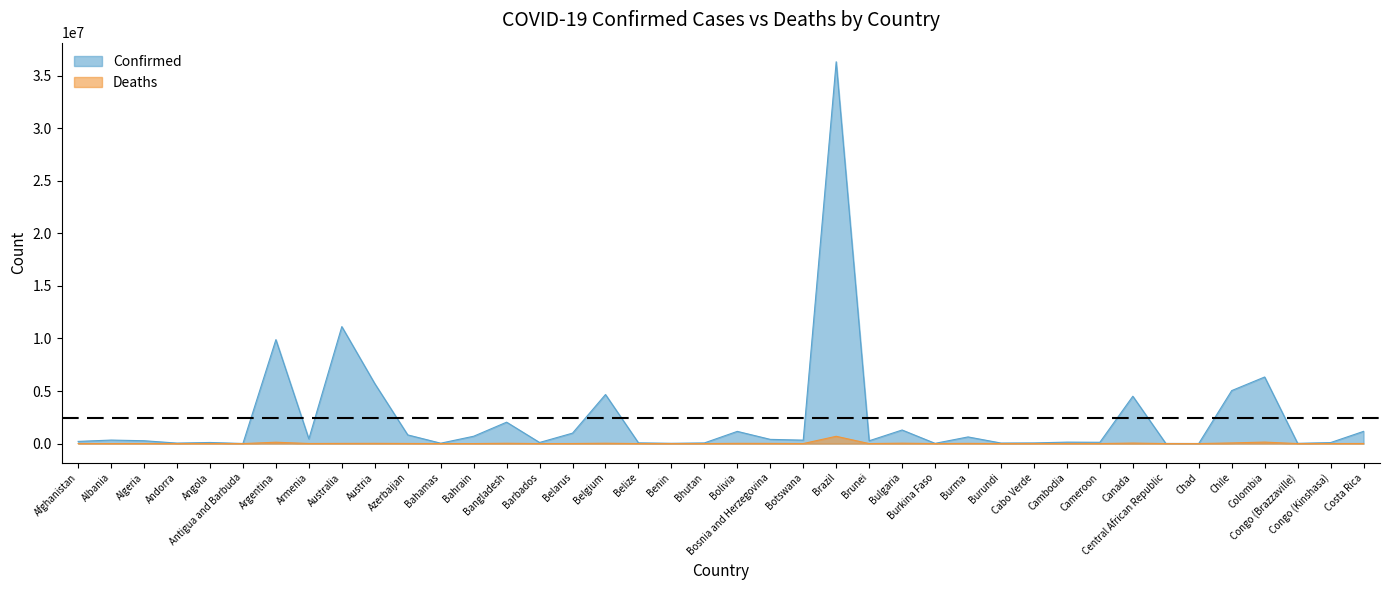

What is the spread (max minus min) of values at Colombia?

6194779